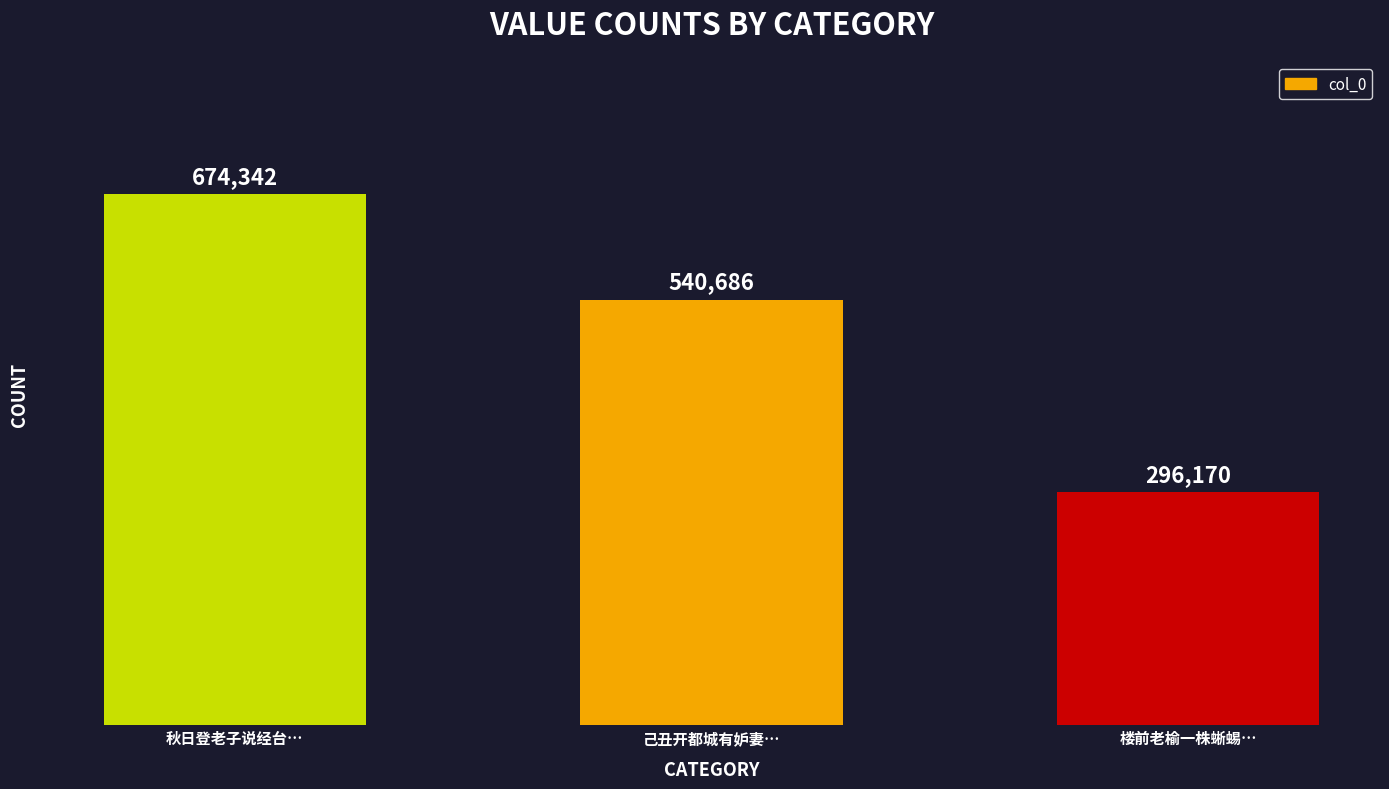

What is the change in value from 秋日登老子说经台… to 楼前老榆一株蜥蜴…?

-378172